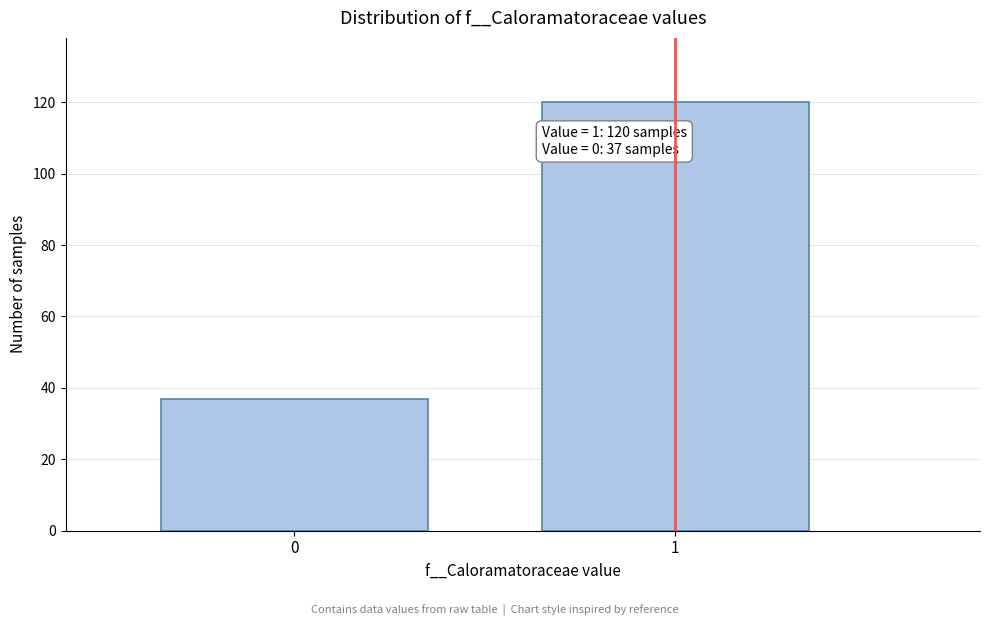

Reading left to right, what are all the values shown in this chart?

0=37	1=120